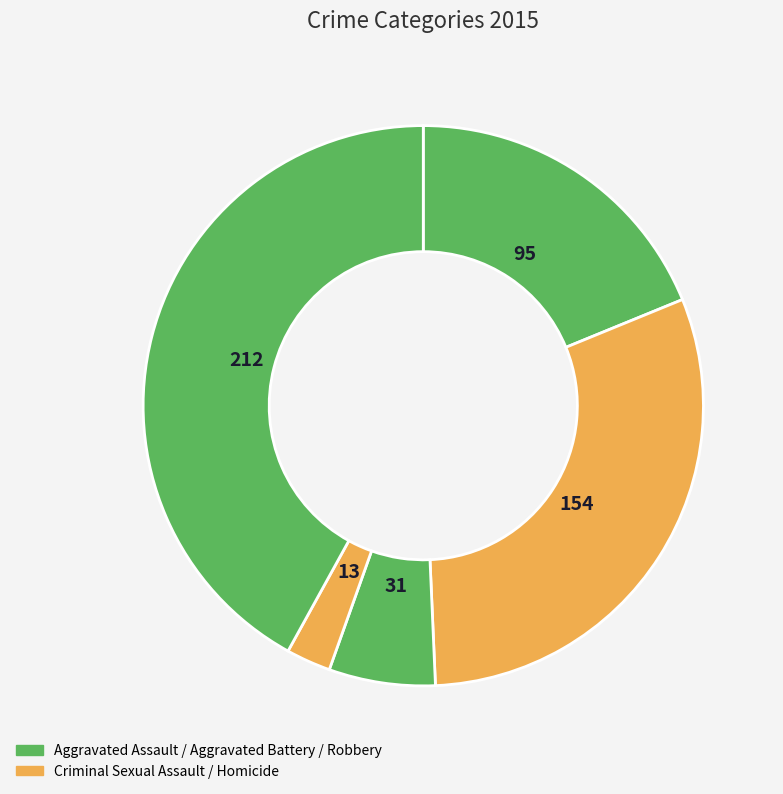

Count the number of slices in the pie.

5